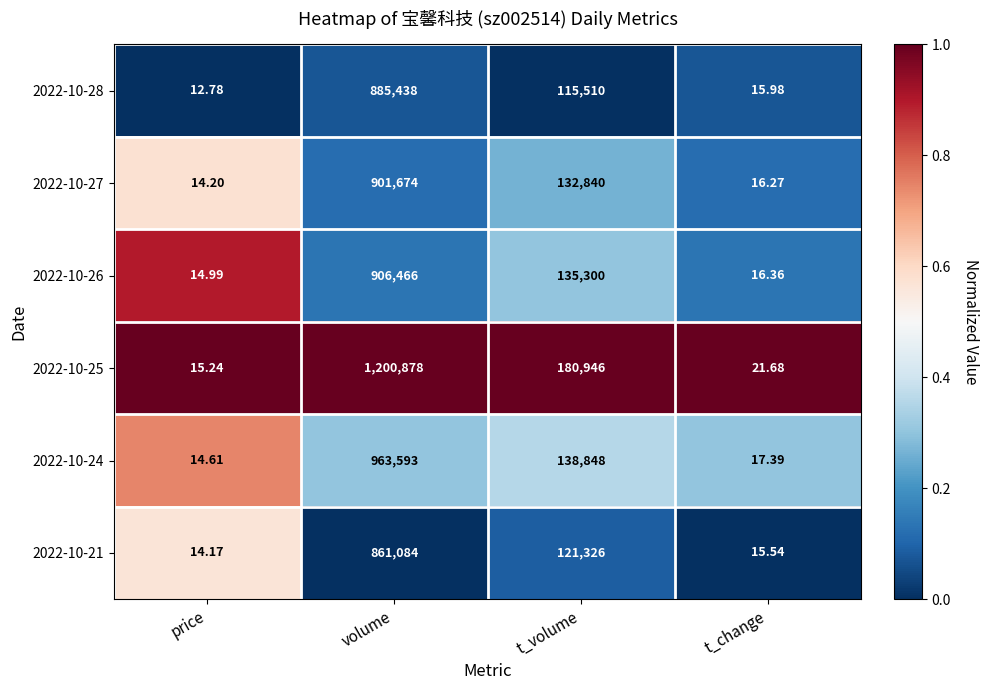

At which label does 2022-10-28 first exceed 115510?

volume